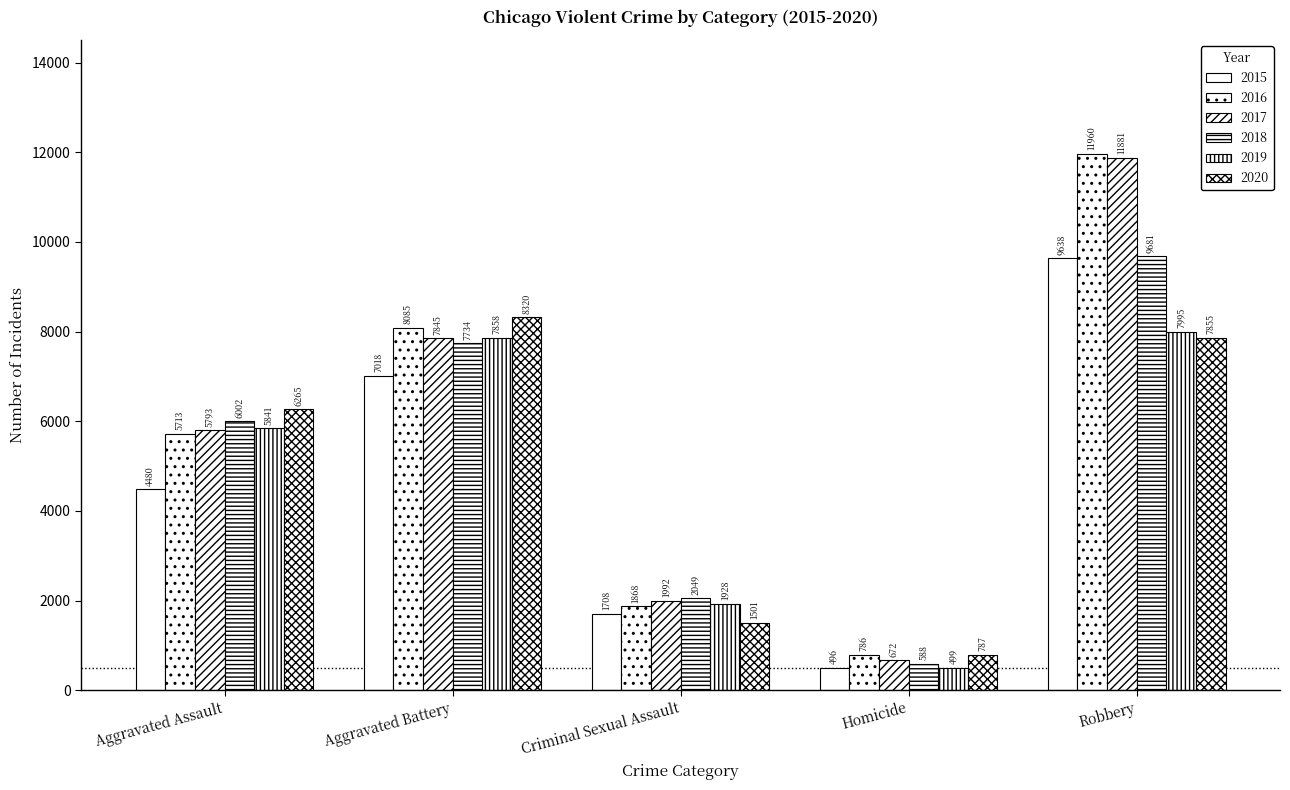

What is the difference between the highest and lowest values at Homicide?

291